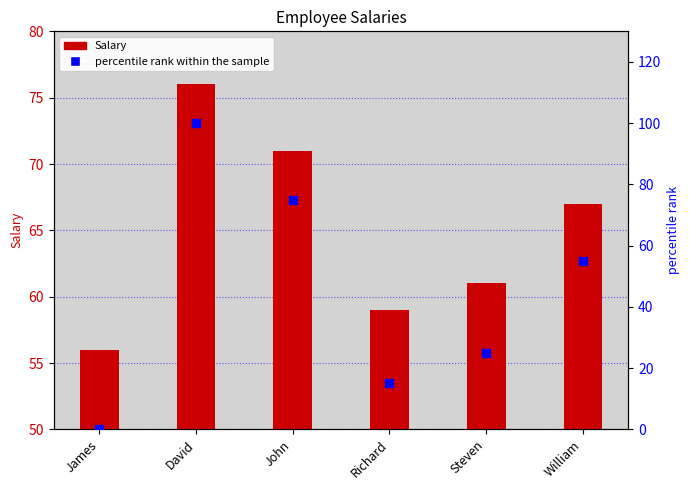

What are all the series names shown in the legend?

Salary, percentile rank within the sample